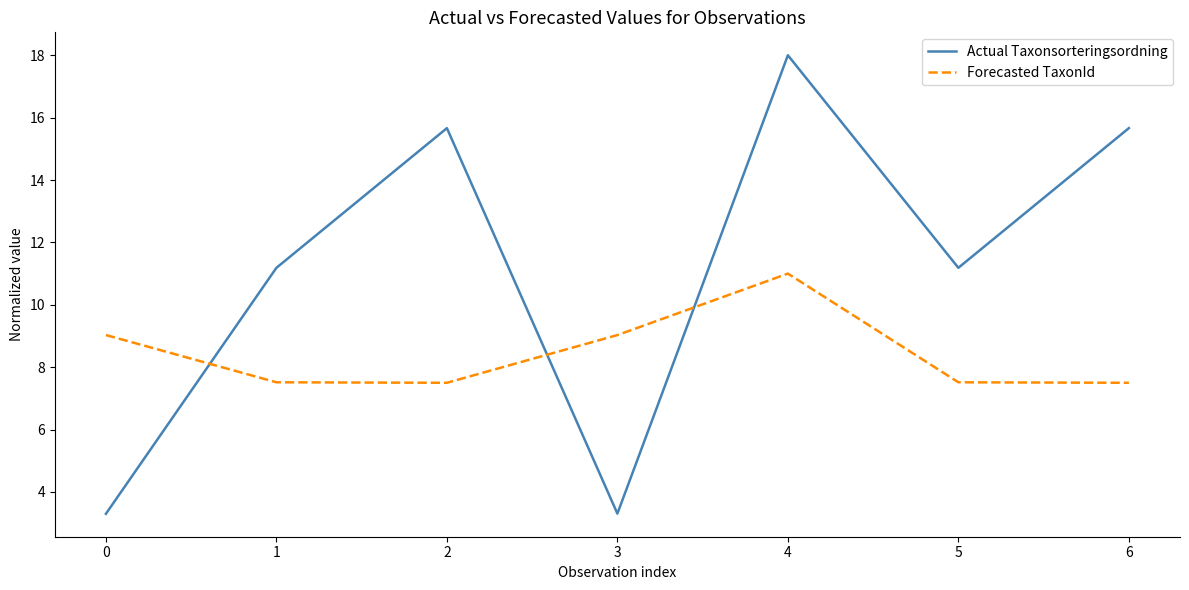

Between 5 and 6, which series saw the biggest shift?

Actual Taxonsorteringsordning